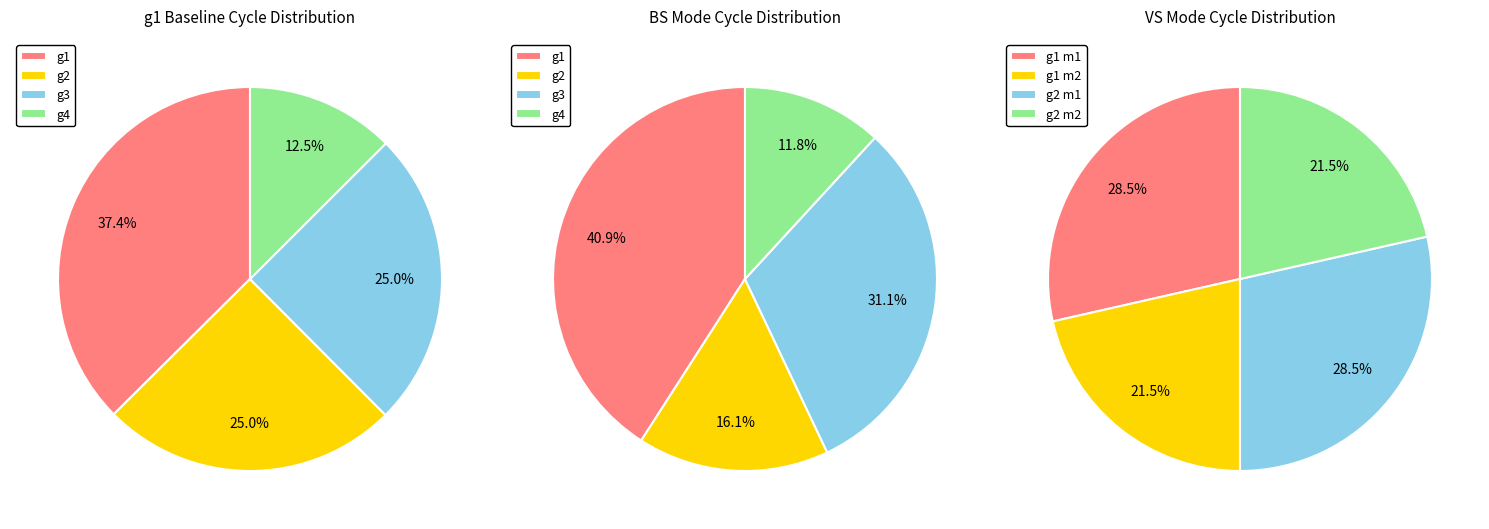

To the nearest percent, what is the combined percentage of g2 and g4?

38%